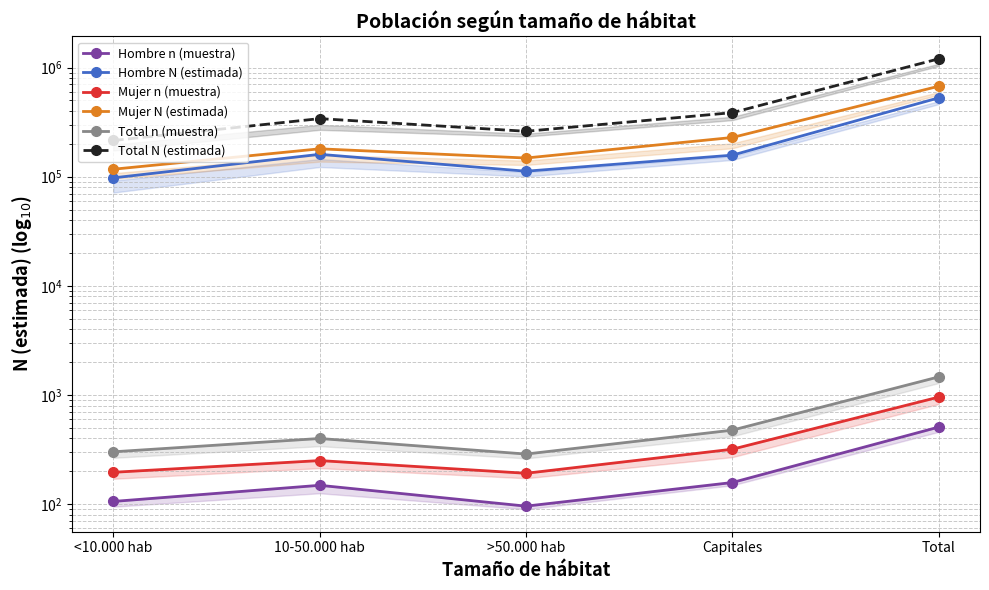

What is the maximum value for Hombre n (muestra)?

509